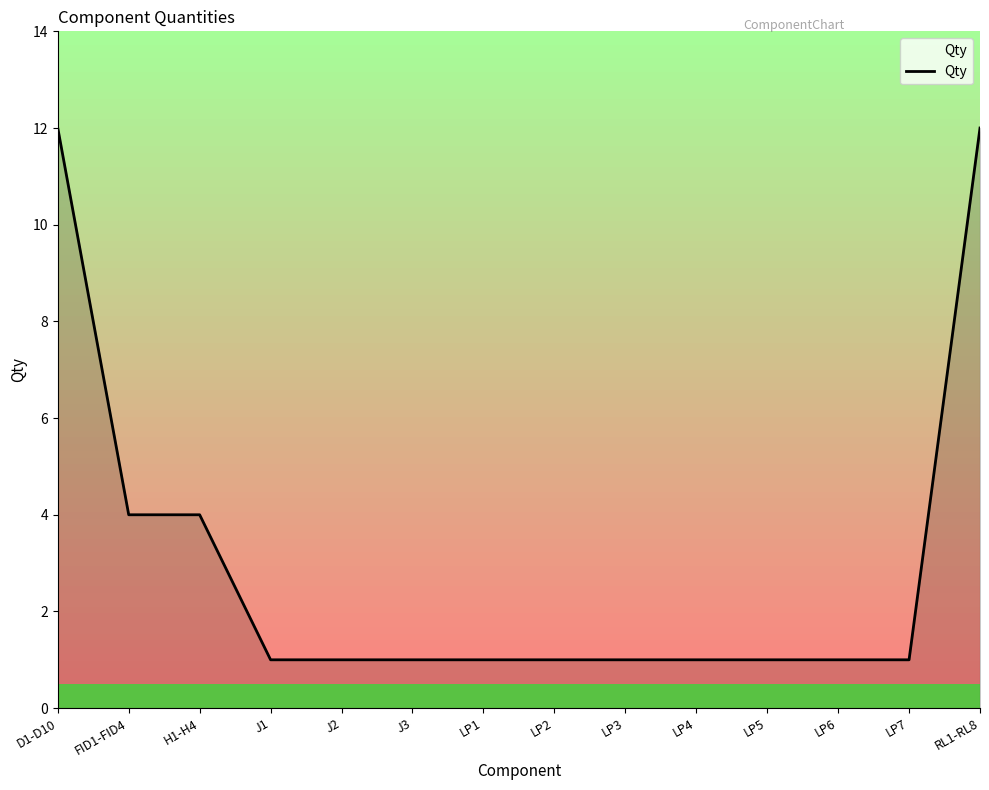

What position from the left is J2?

5